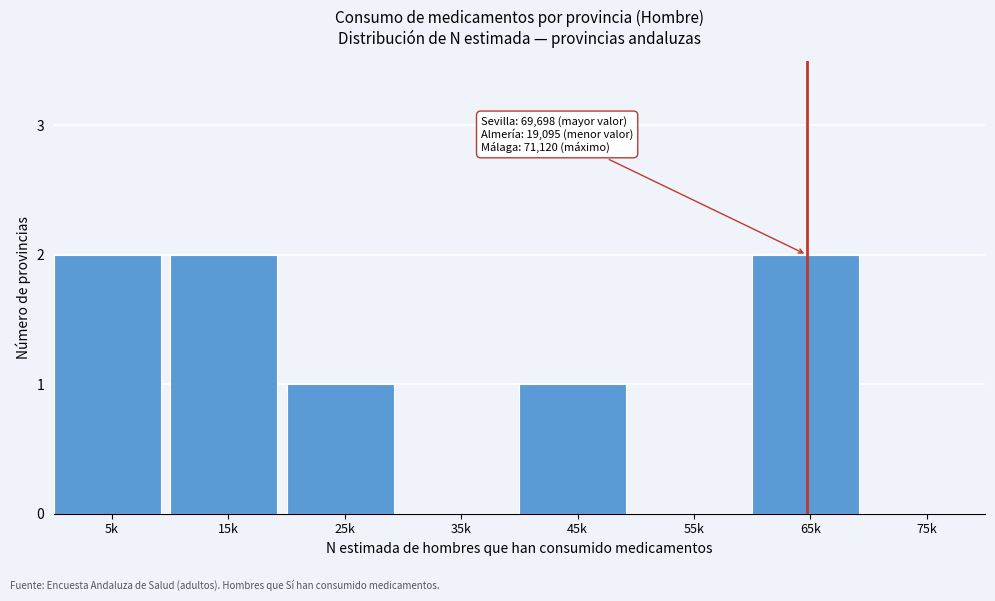

Reading right to left, list all the values displayed in this chart.

75k=0	65k=2	55k=0	45k=1	35k=0	25k=1	15k=2	5k=2